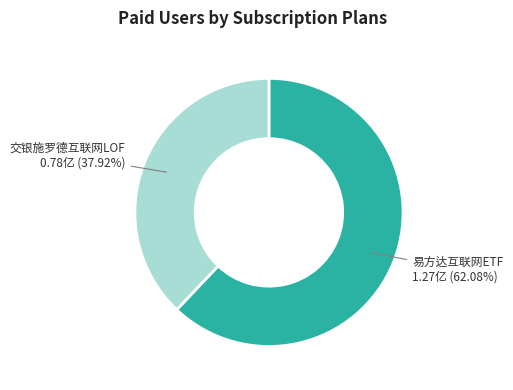

How many slices are in this pie chart?

2